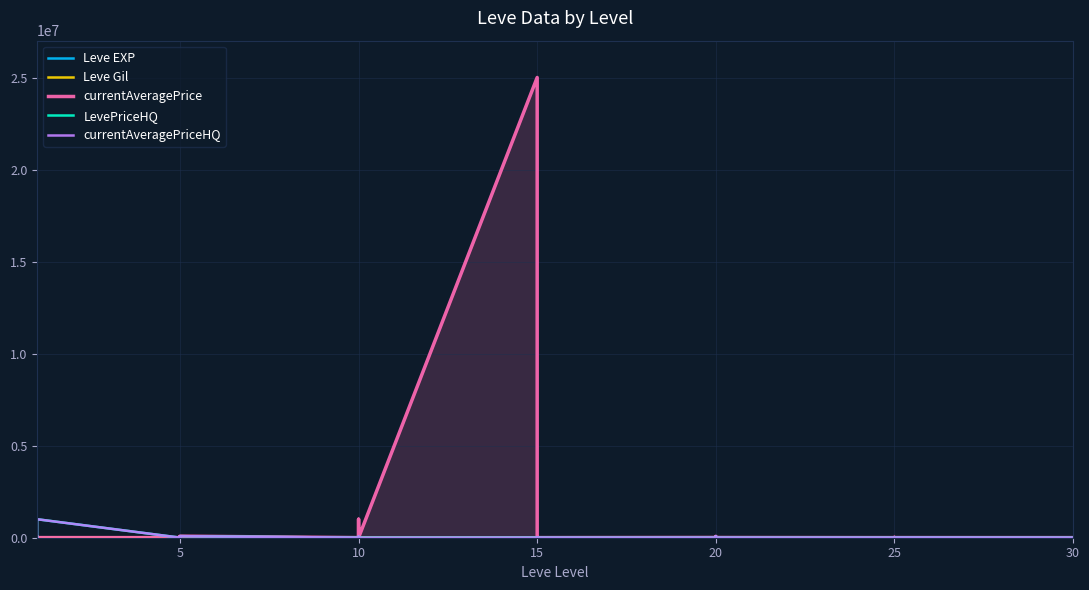

Which category has the highest value in the Leve Gil series?

10